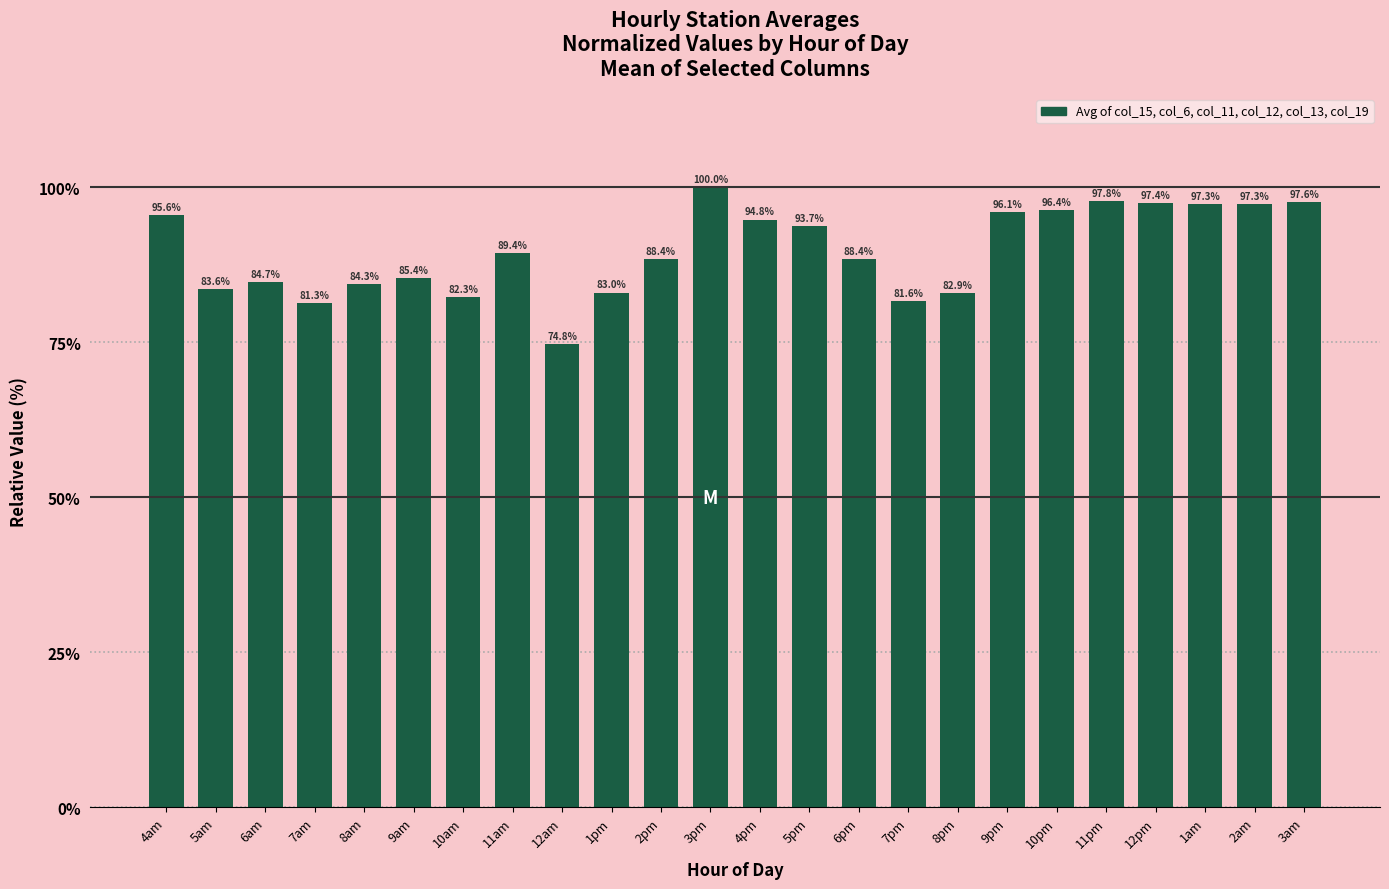

What is the minimum value shown in the chart?

74.8